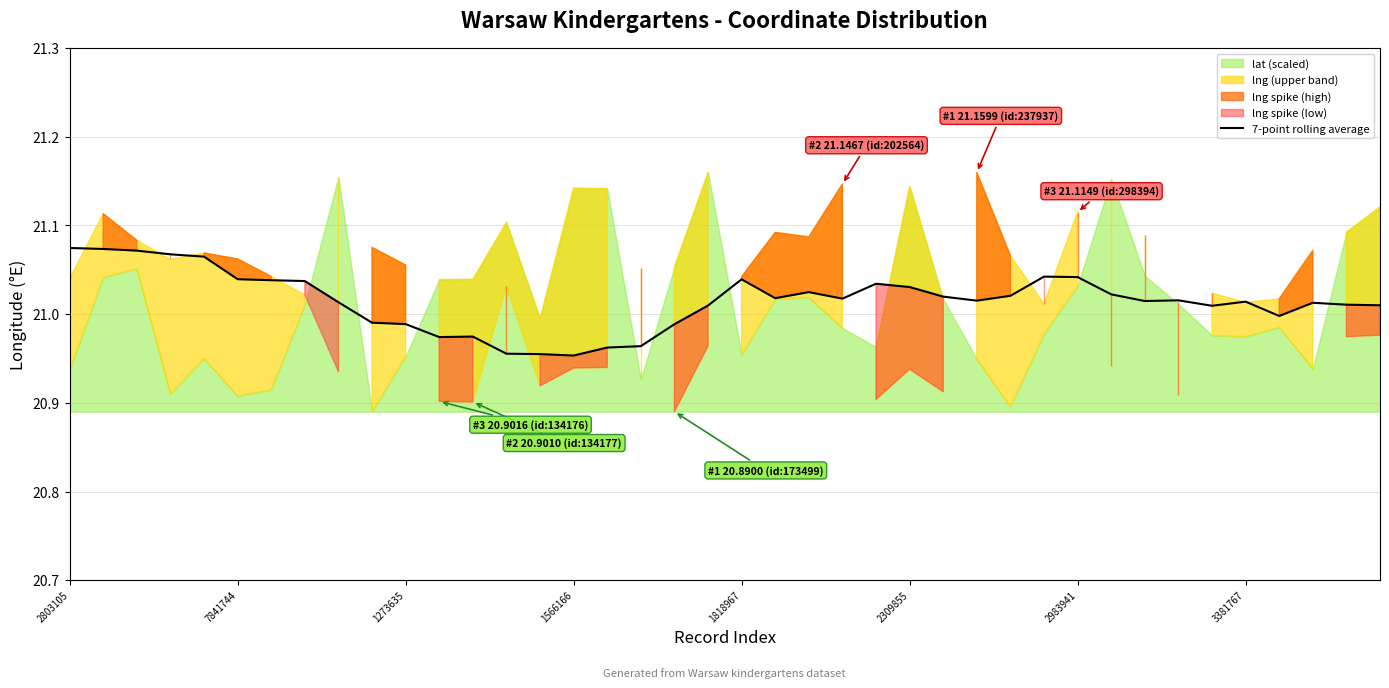

What is the average value?

21.0